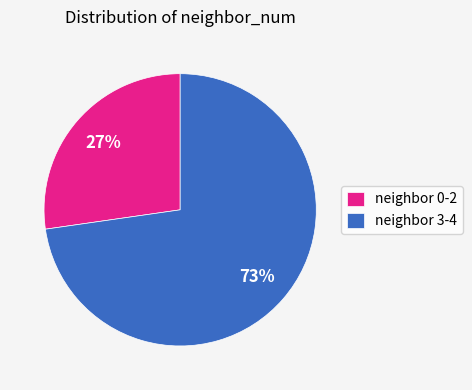

True or false: neighbor 0-2 accounts for 27% of the total.

True